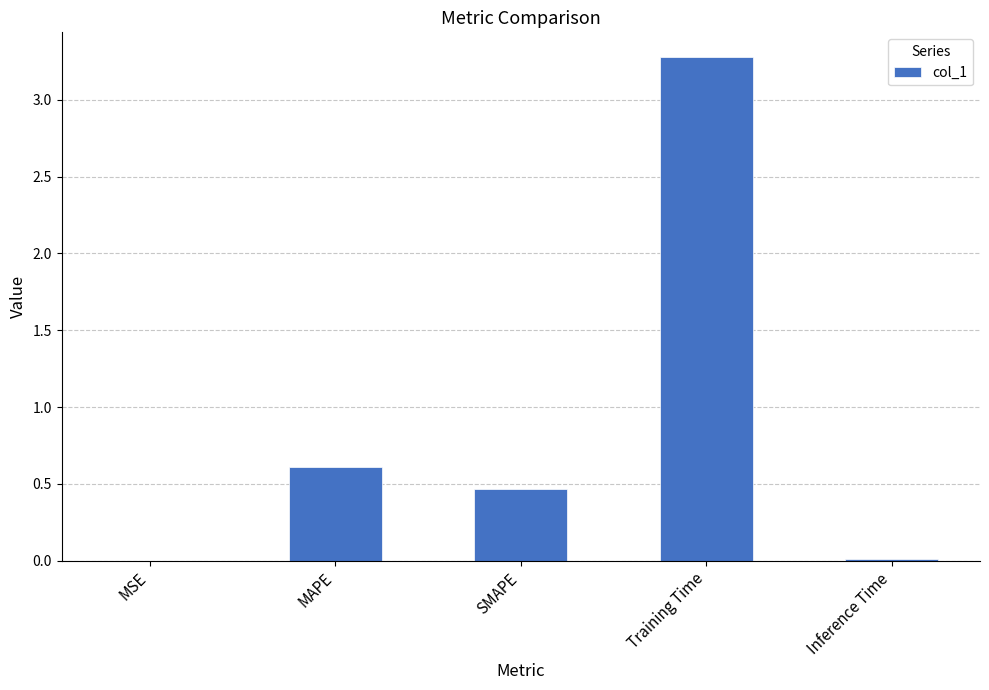

True or false: the data shows 0.6 at MAPE.

True